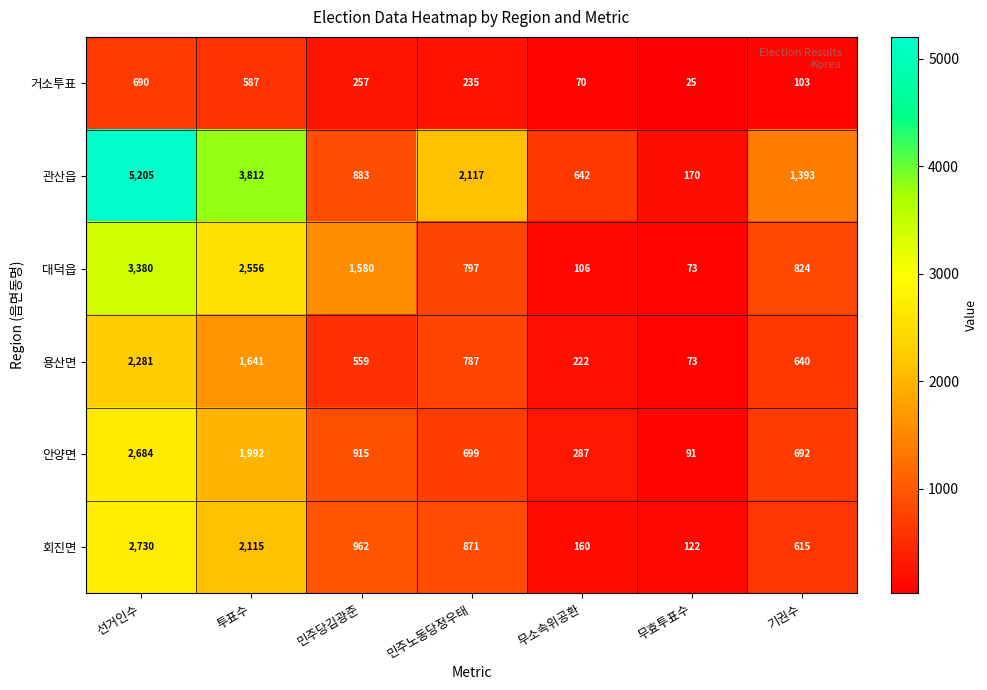

What is the sum of the 관산읍 values at 기권수 and 민주노동당정우태?

3510